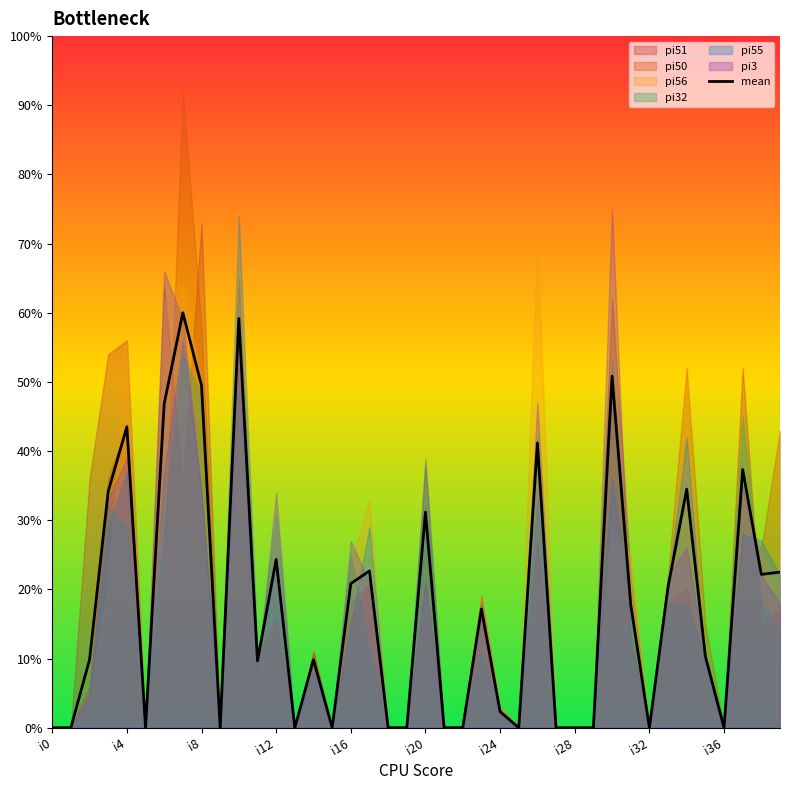

At which label is mean closest to 30?

i20